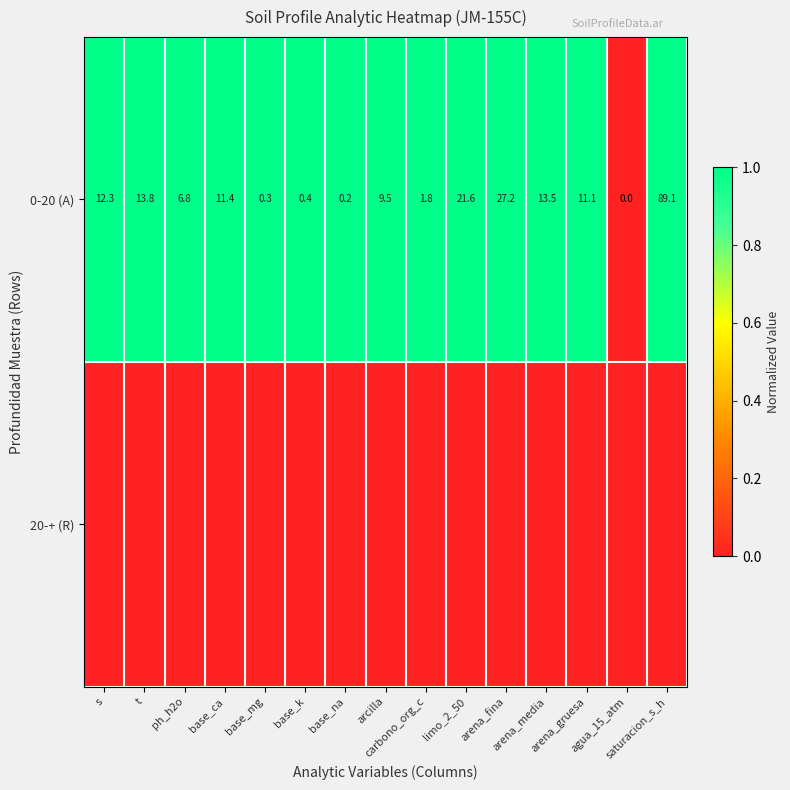

Which label corresponds to the smallest value in the chart?

agua_15_atm